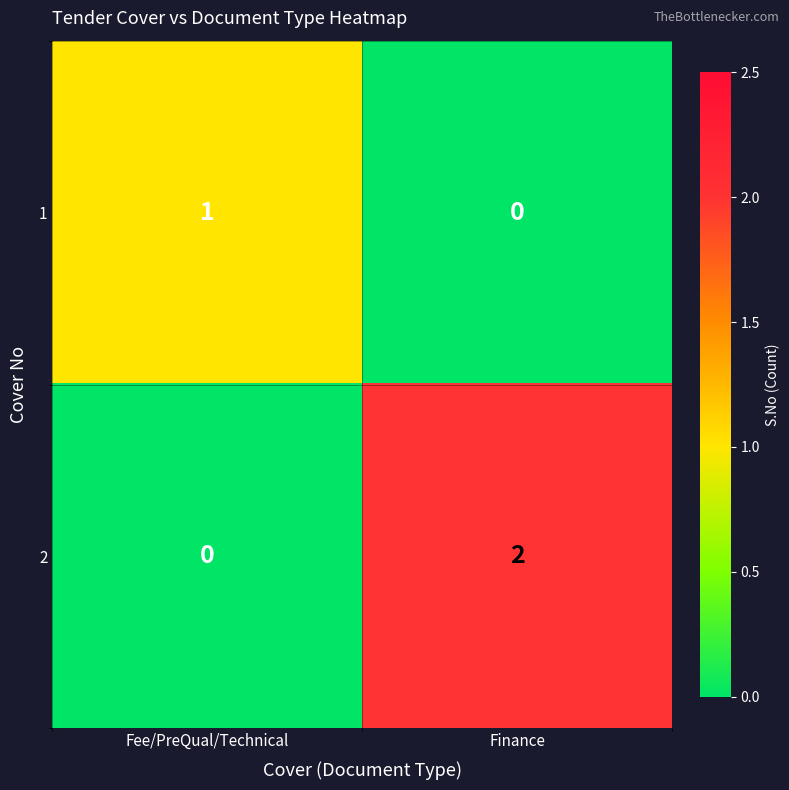

How many categories are shown in the chart?

2